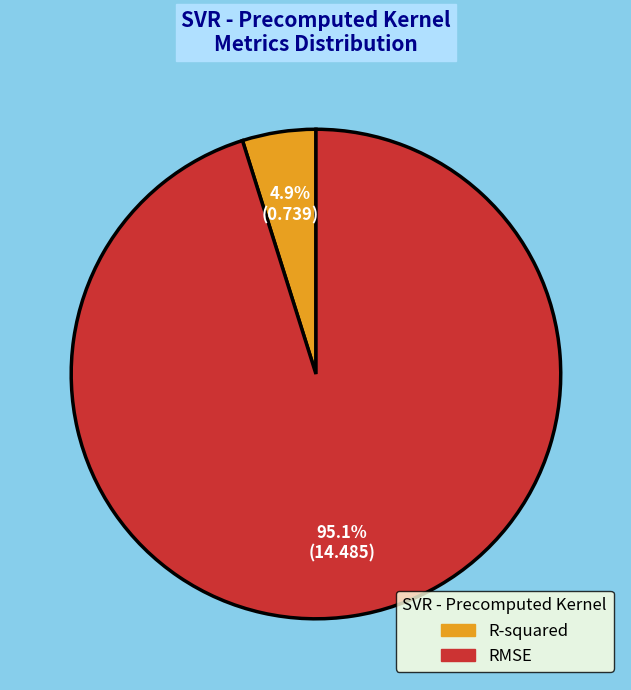

Which category has the biggest portion of the pie?

RMSE